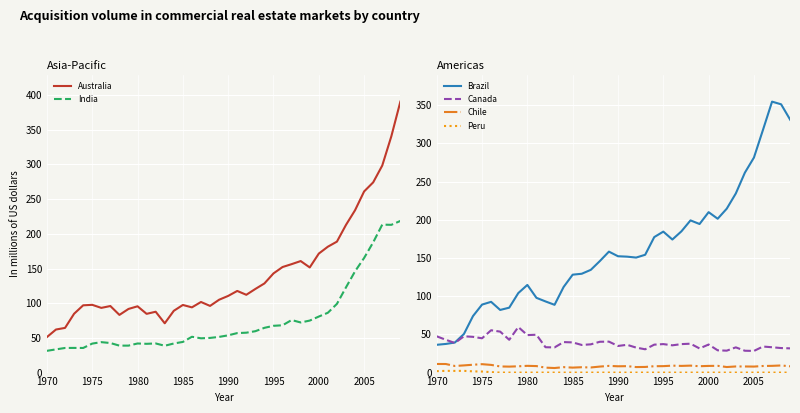

True or false: Chile and Brazil cross at least once.

False